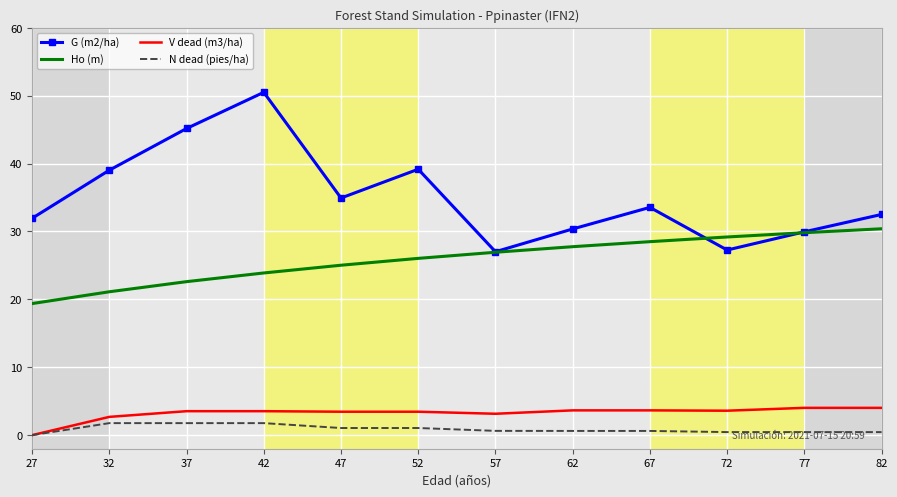

Which series has the largest total across all categories?

G (m2/ha)